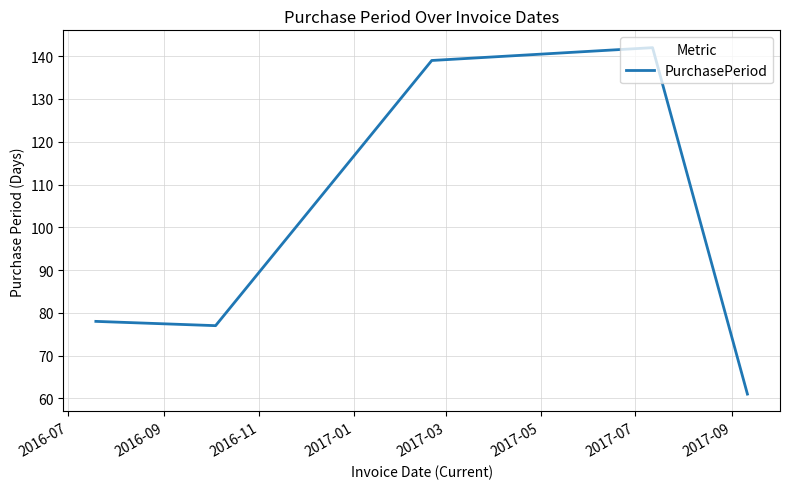

True or false: the data has more than 1 interior local peaks.

False